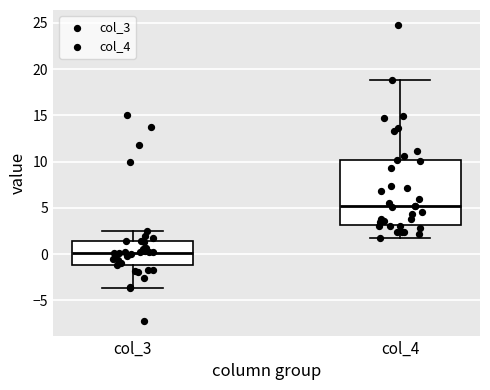

Where does the median line of the box for col_3 sit on the y-axis? The values are not printed on the chart, so give them approximately, as read against the axis.

0.0